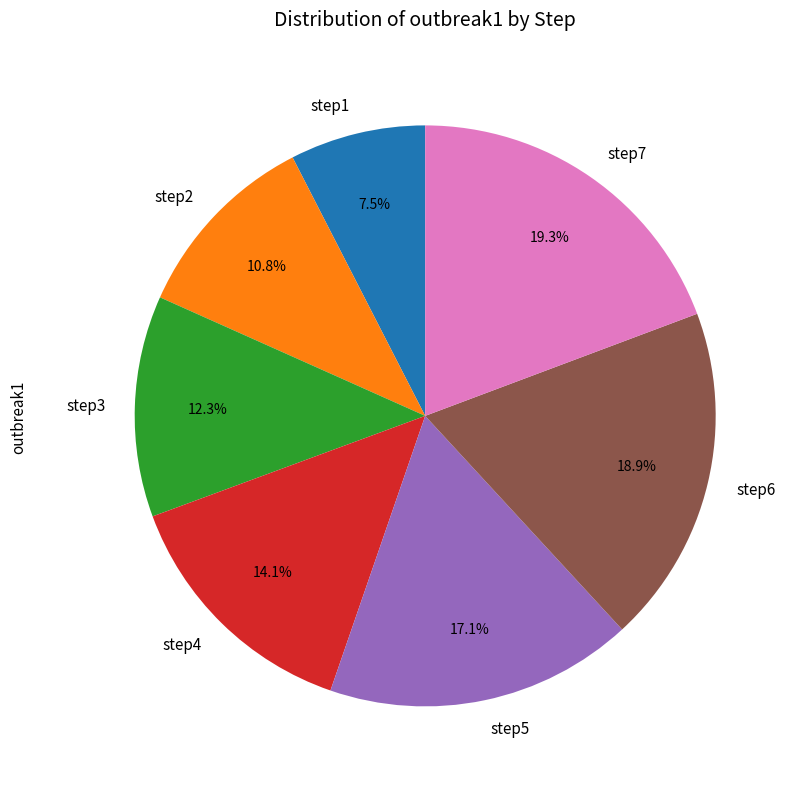

To the nearest percent, what percentage of the pie is step5?

17%